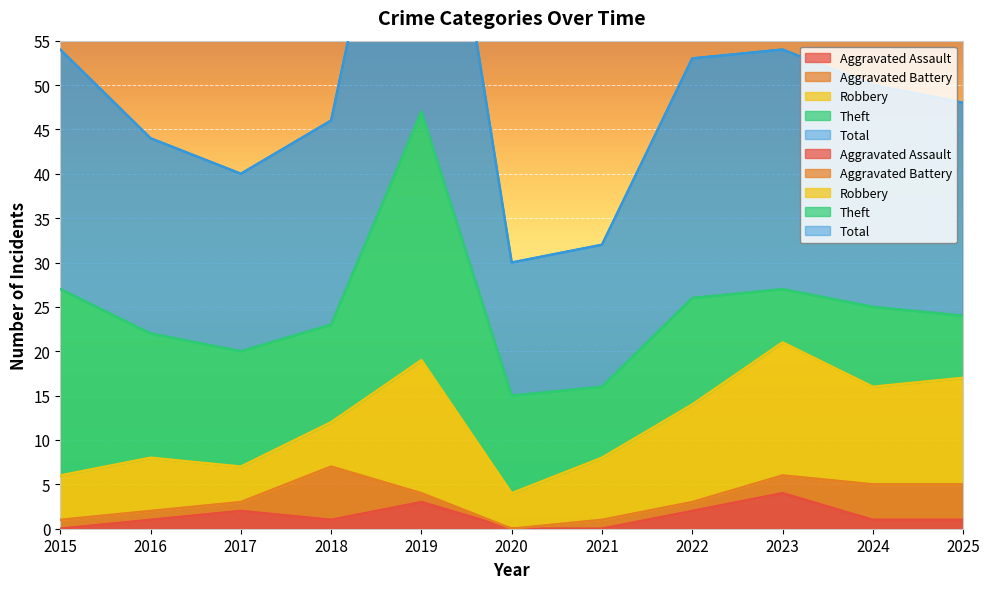

What is the total value across all series at 2023?

54